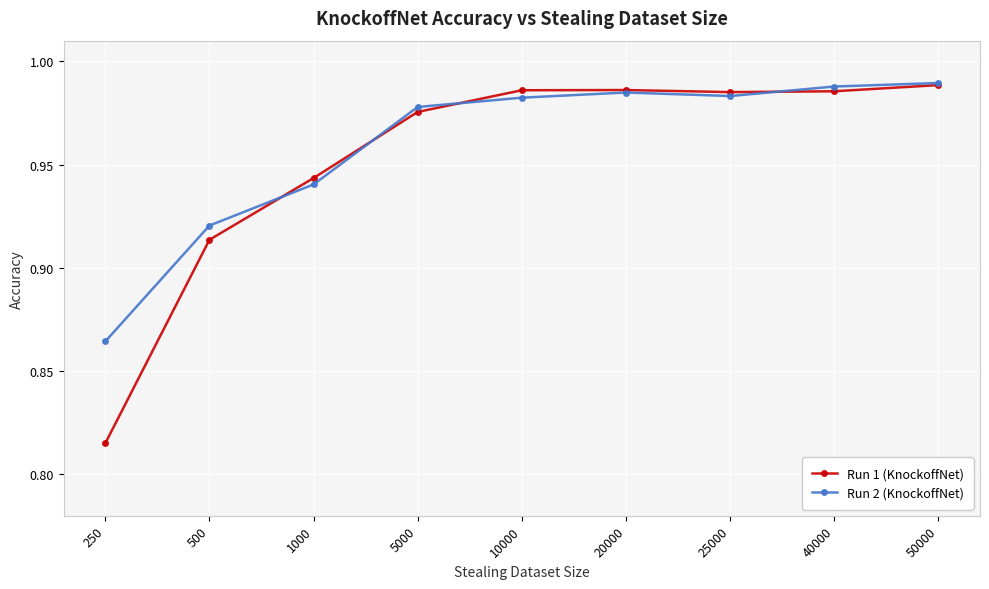

Where is Run 1 (KnockoffNet) nearest to the value 0?

250